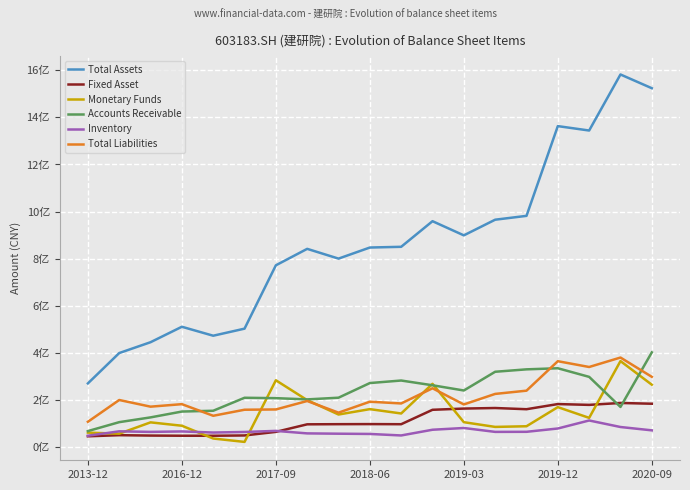

Where is Total Assets nearest to the value 926277625?

2019-03